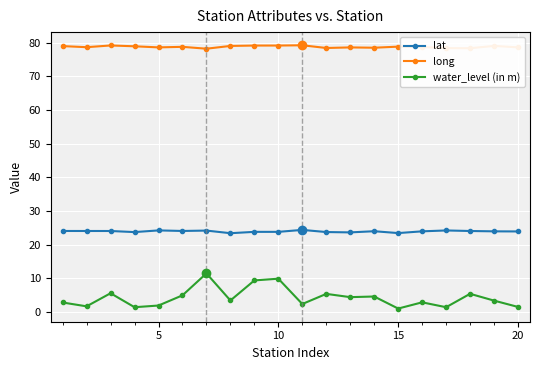

What is the sum of all water_level (in m) values?

84.5